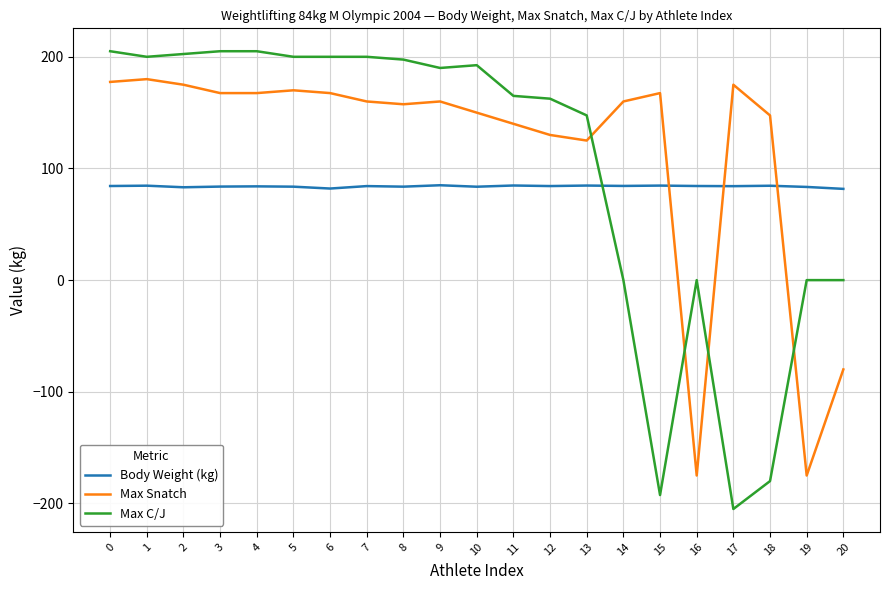

Which series has the largest range (max minus min)?

Max C/J